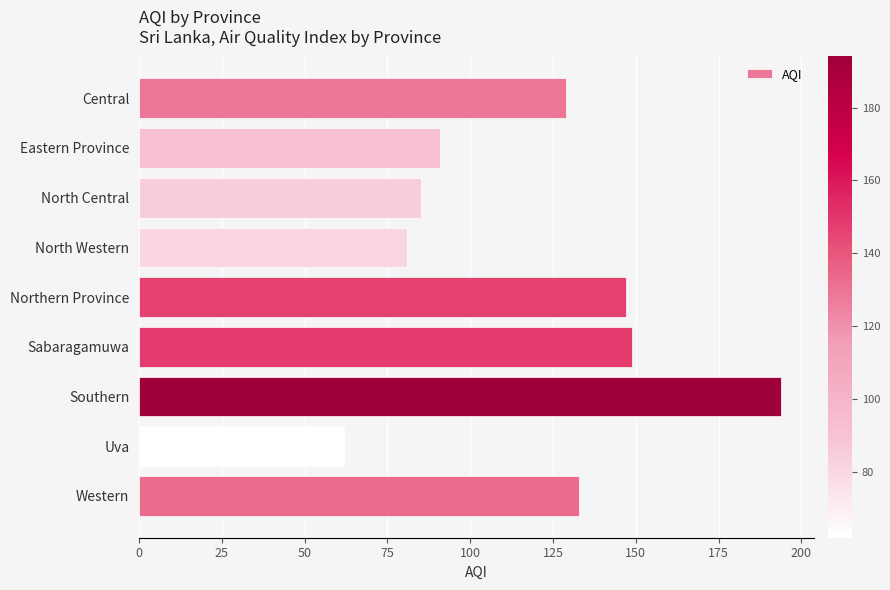

What is the greatest value displayed?

194